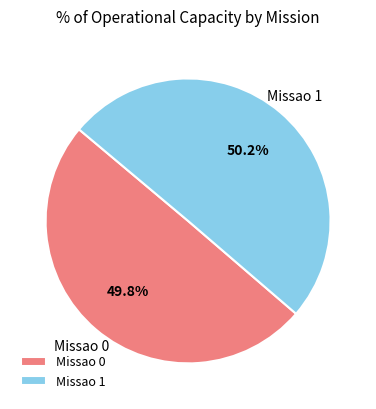

What is the ratio of the value at Missao 1 to the value at Missao 0?

1.0